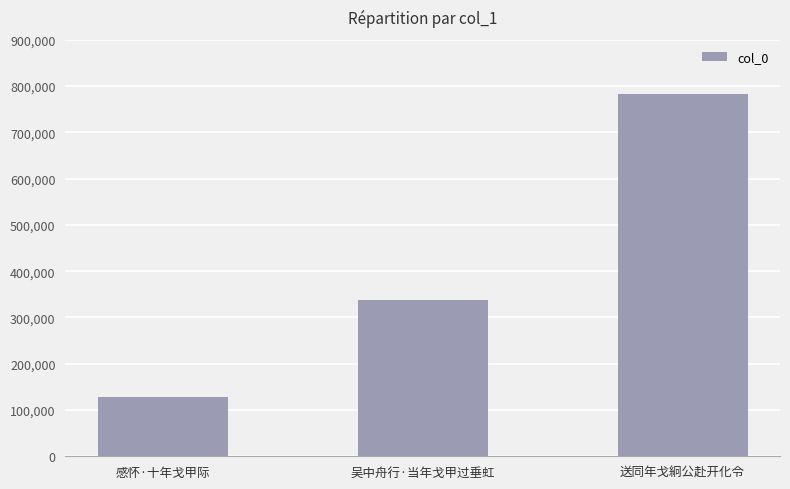

Rank the categories by value from lowest to highest.

感怀·十年戈甲际, 吴中舟行·当年戈甲过垂虹, 送同年戈絅公赴开化令